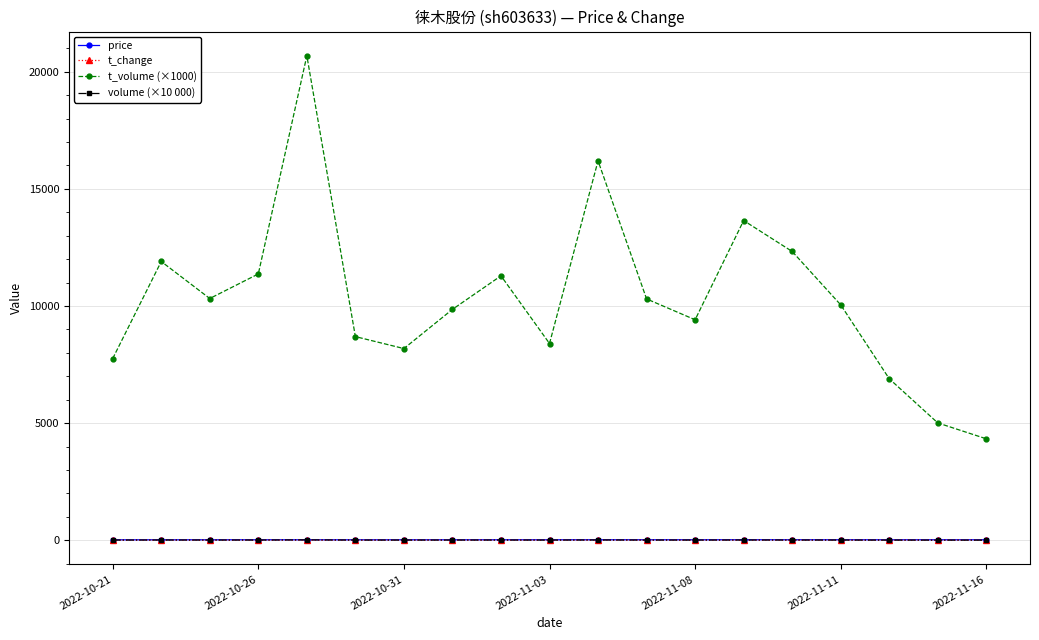

Does the chart display data point markers on the line(s)?

Yes